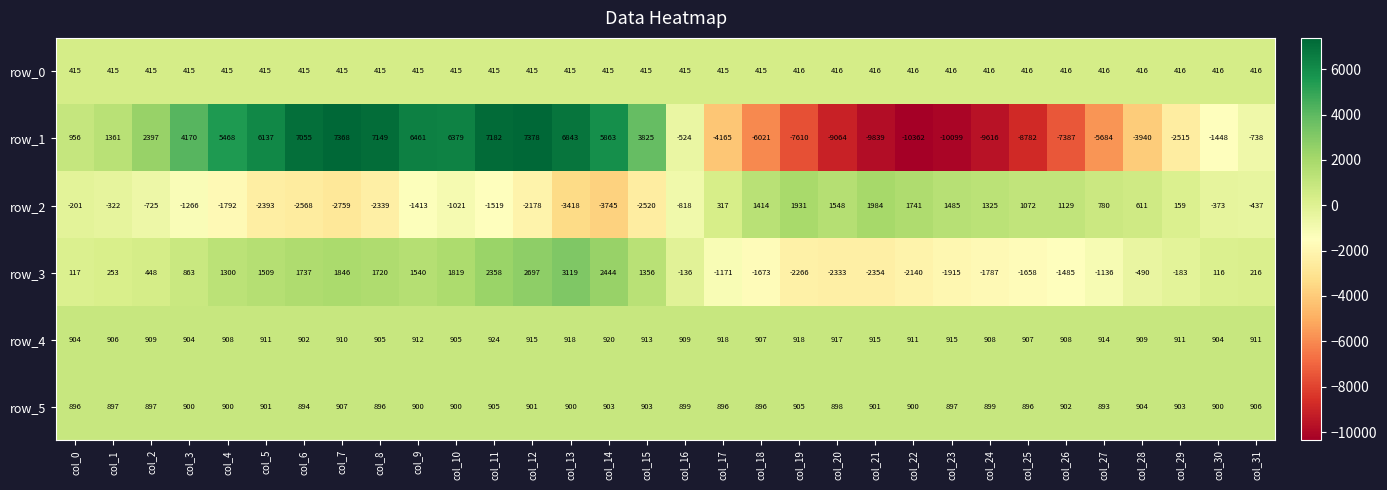

What is the minimum value shown in the chart?

-10362